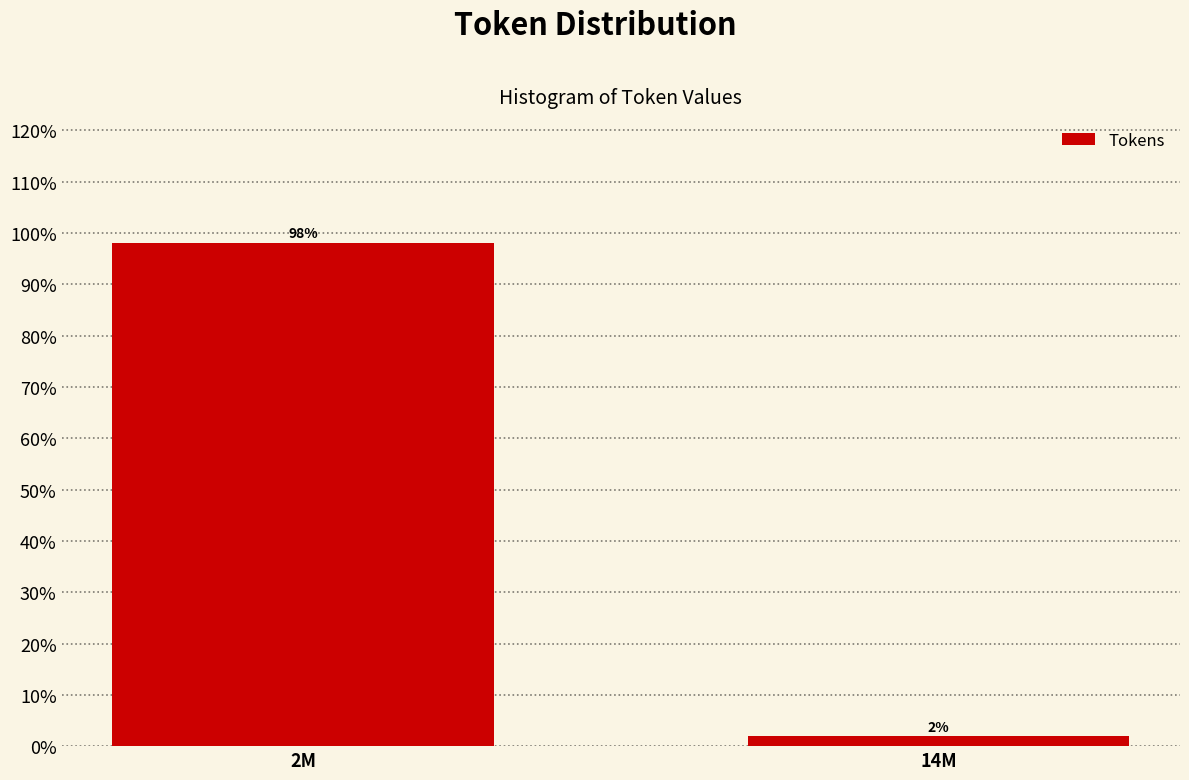

What is the sum of the values at 2M and 14M?

100.0